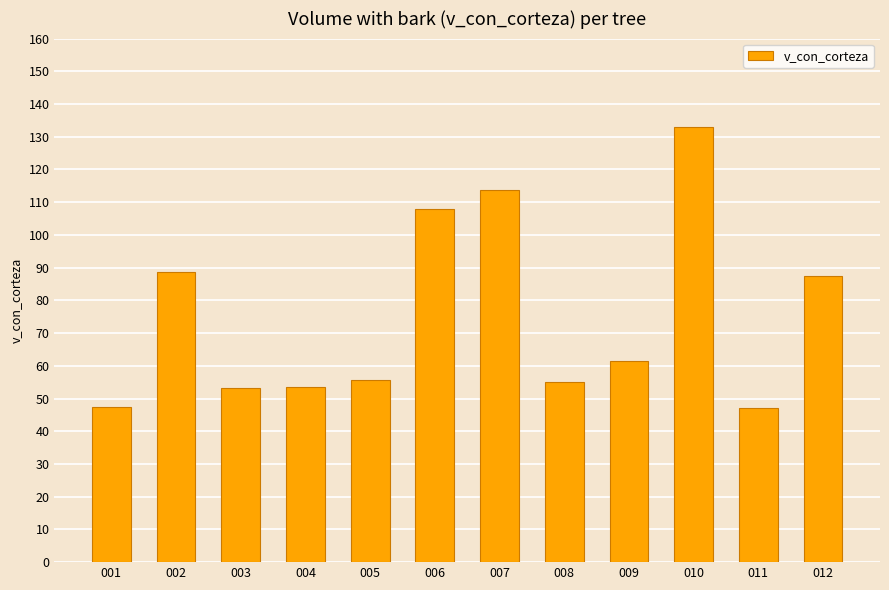

What is the ratio of the value at 011 to the value at 010?

0.4